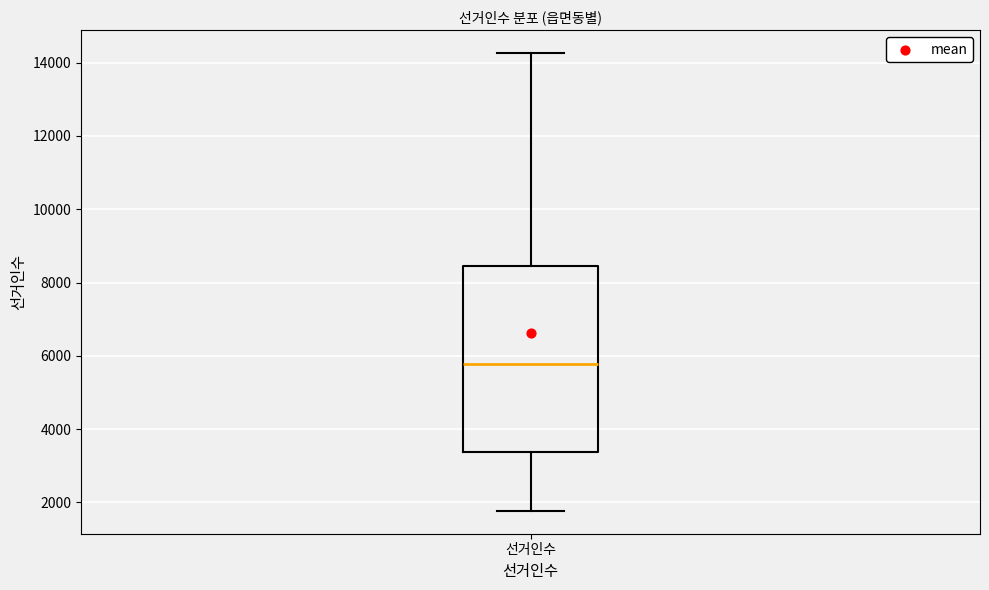

Read this box plot against the y-axis: the position of the median line, the range covered by the box, and the ends of both whiskers. The values are not printed on the chart, so give them approximately, as read against the axis.

median 5800, box 3400 to 8400, whiskers 1800 to 14200